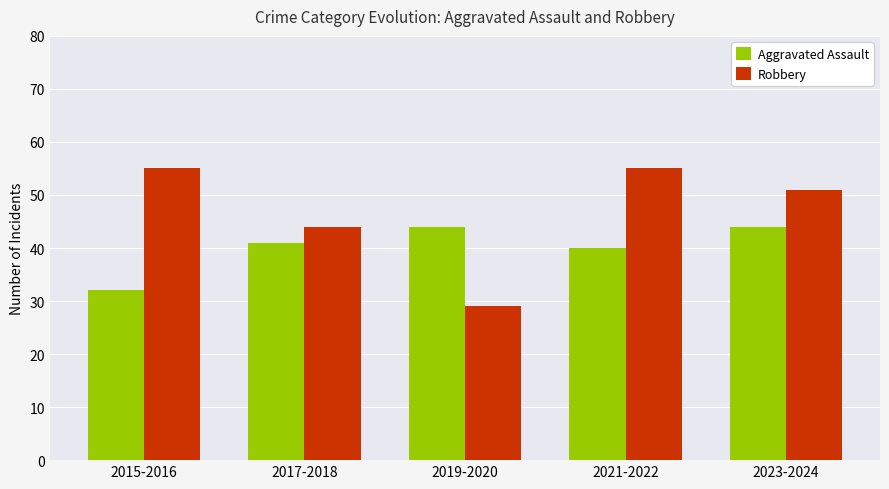

The Robbery series shows 77 at 2017-2018. True or false?

False